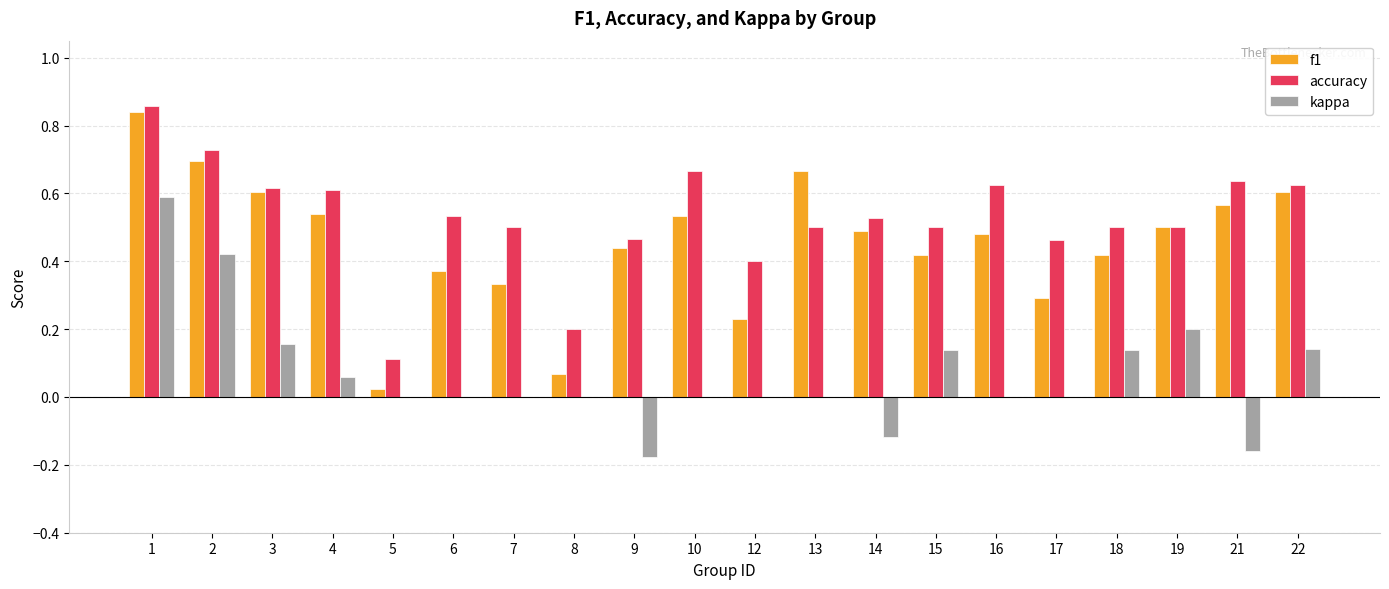

At which category is the sum across all series the highest?

1